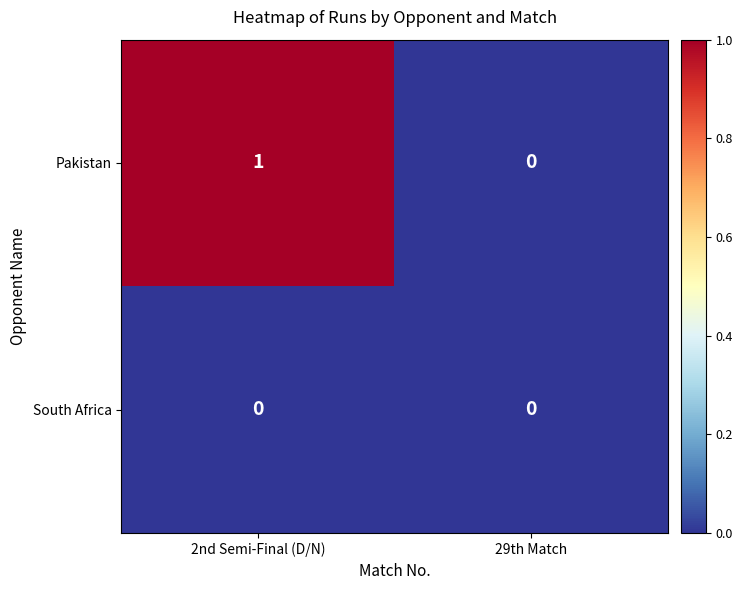

Which series has the largest total across all categories?

Pakistan